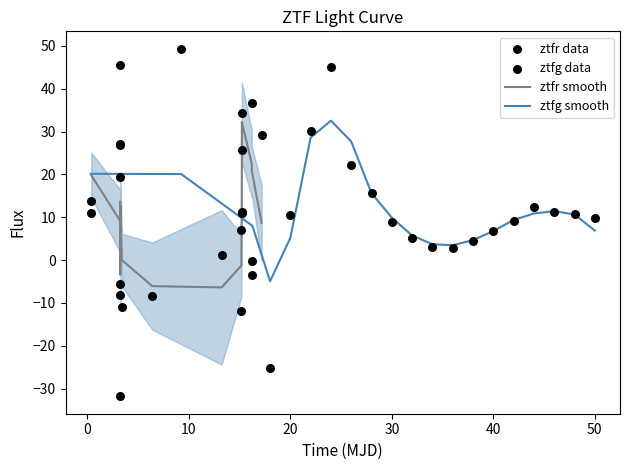

What are all the series names shown in the legend?

ztfr smooth, ztfg smooth, ztfr data, ztfg data